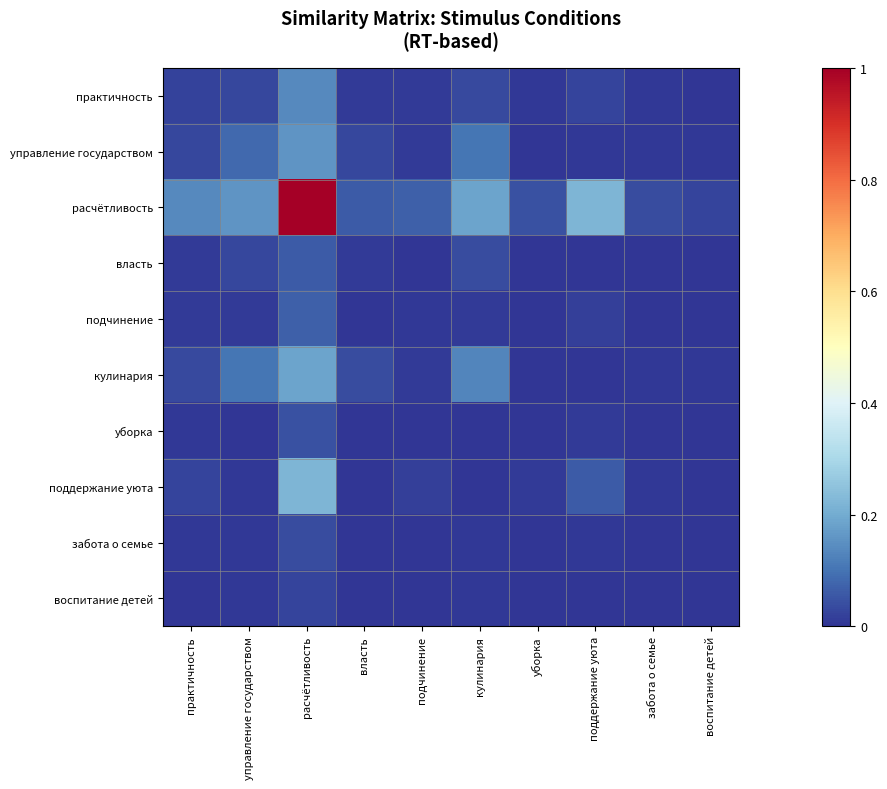

What is the difference between the highest and lowest values at кулинария?

0.2